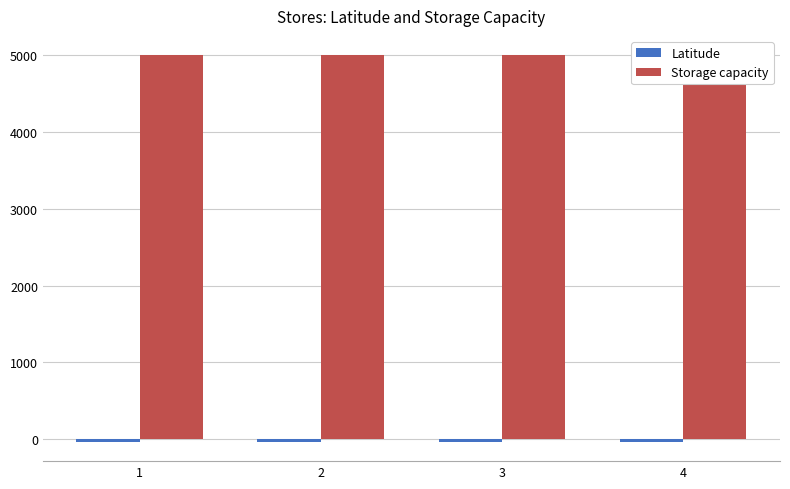

List the series in order of their overall mean, highest first.

Storage capacity, Latitude